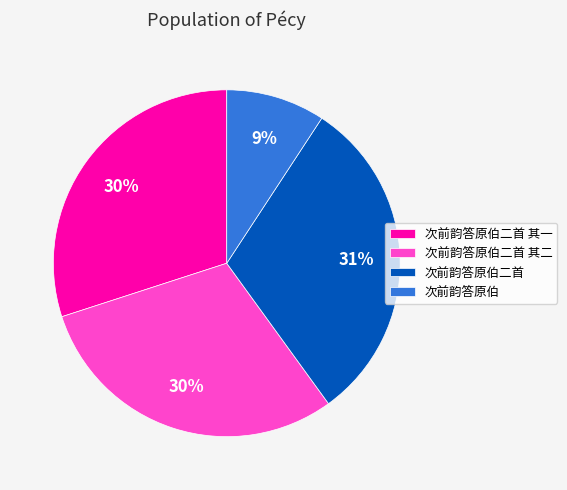

To the nearest percent, what is the difference between the 次前韵答原伯二首 其二 and 次前韵答原伯二首 slice percentages?

1%